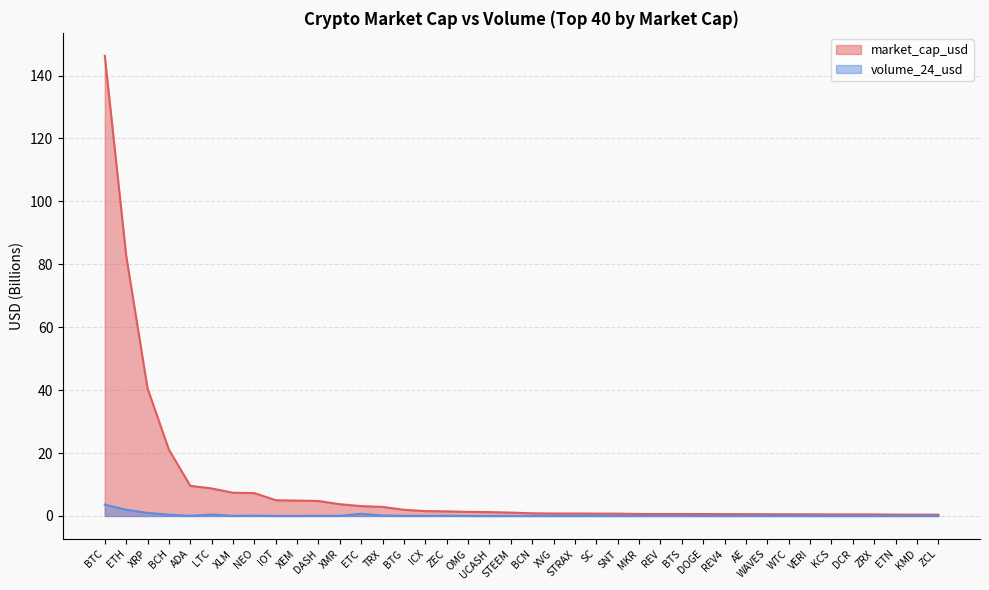

What is the average value of the volume_24_usd series?

0.2